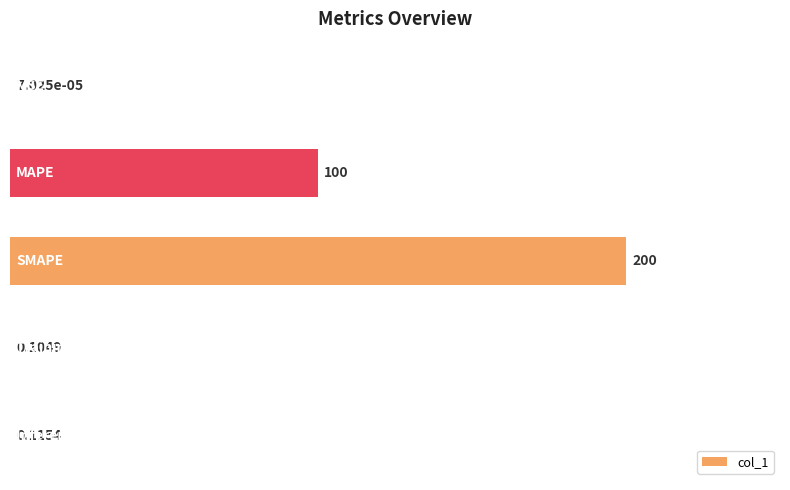

Count the number of data series in this chart.

1